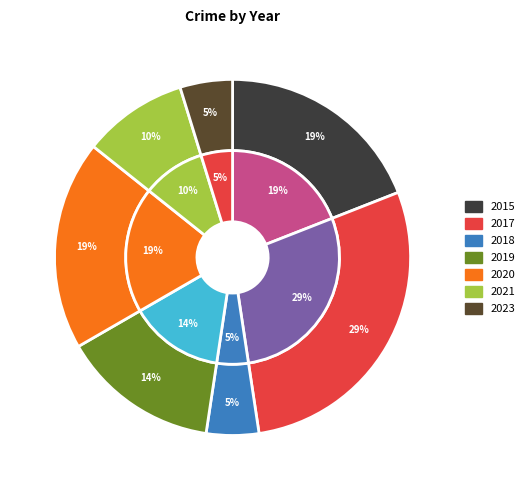

Do 2023 and 2020 together represent more than half of the pie?

No